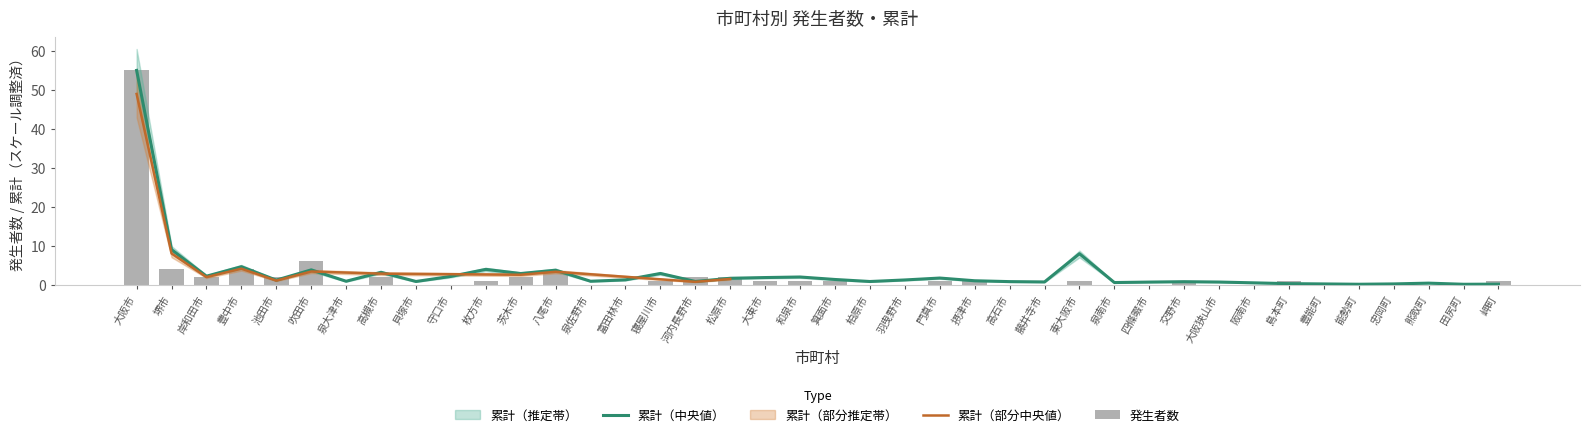

Is the value of 発生者数 at 河内長野市 greater than the value of 累計 at 阪南市?

Yes